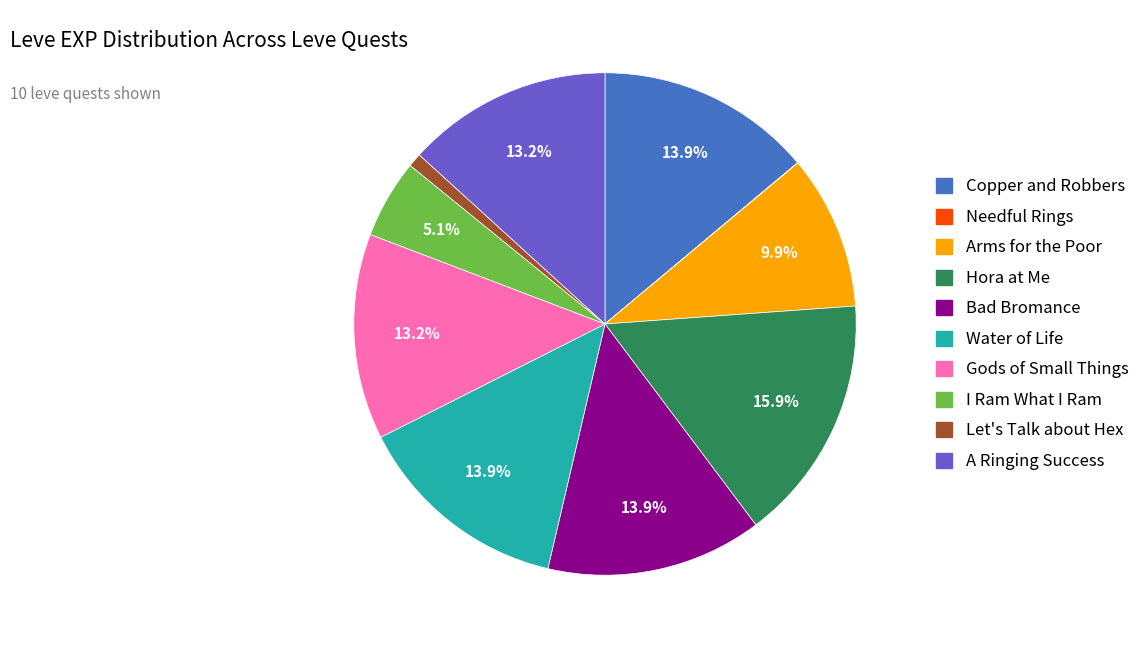

How much of the chart is everything except Arms for the Poor?

90.1%